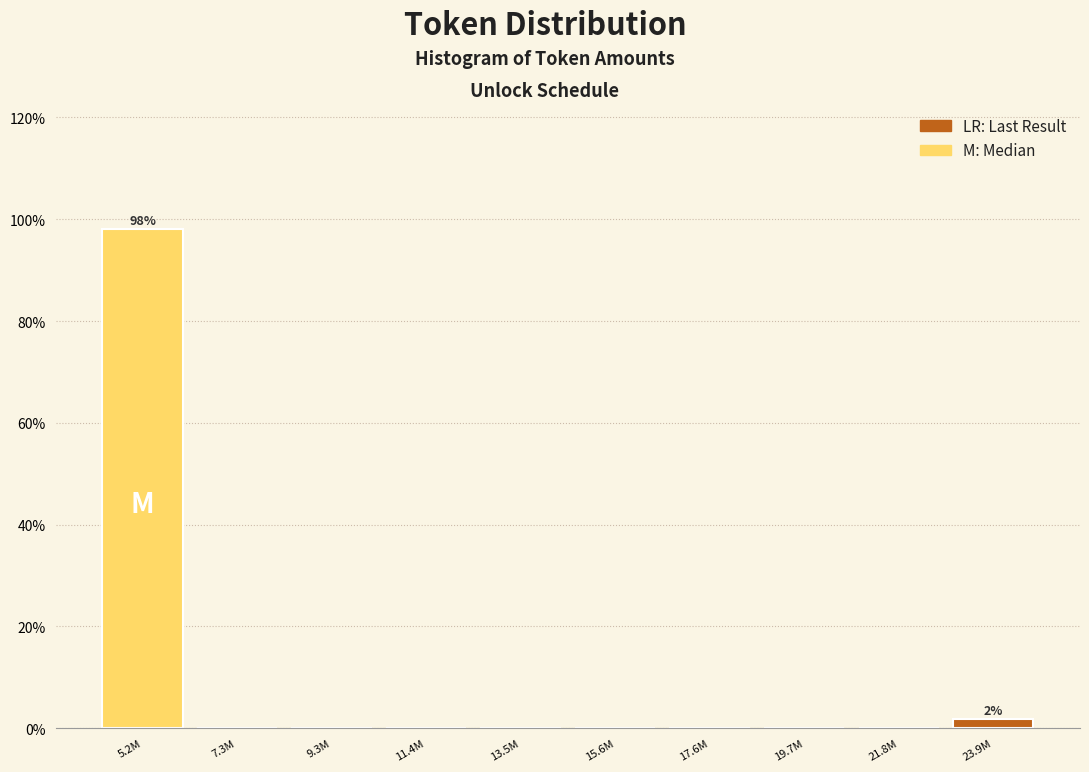

Reading left to right, list all the values displayed in this chart.

5.2M=98.1	7.3M=0.0	9.3M=0.0	11.4M=0.0	13.5M=0.0	15.6M=0.0	17.6M=0.0	19.7M=0.0	21.8M=0.0	23.9M=1.9